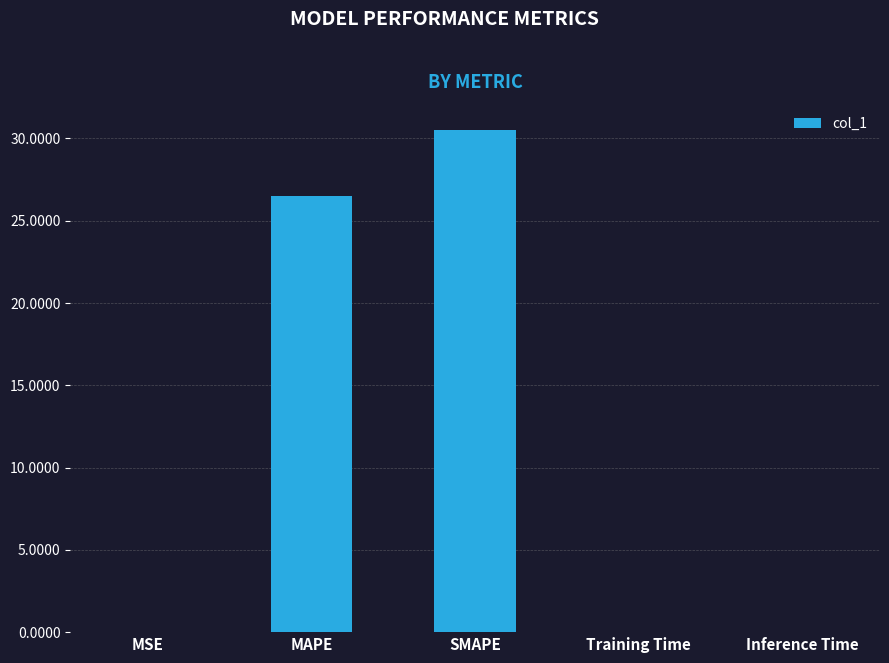

What is the maximum value shown in the chart?

30.5